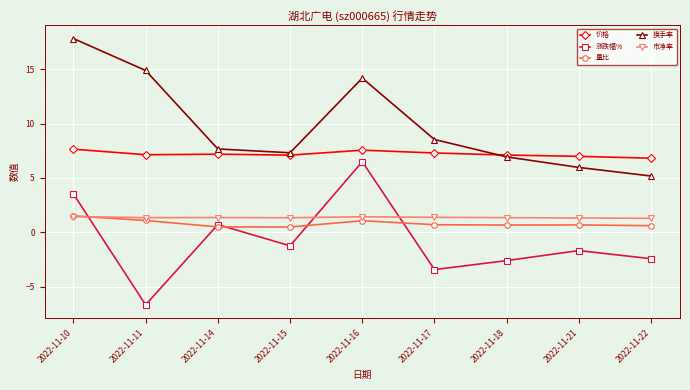

True or false: 市净率 has a value of 1.3 at 2022-11-15.

True